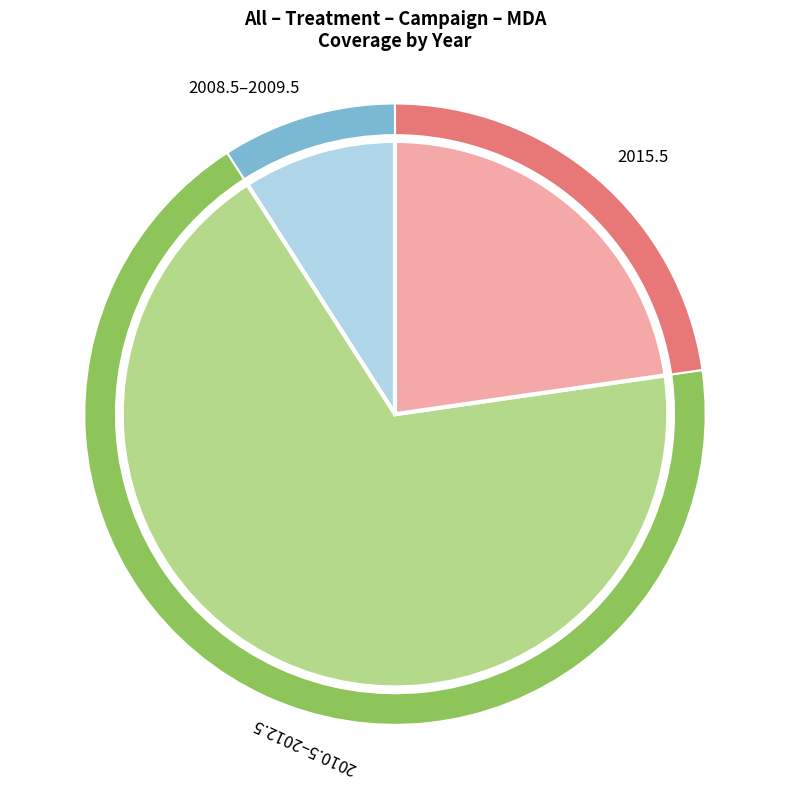

True or false: 2011.5 accounts for 16% of the total.

False